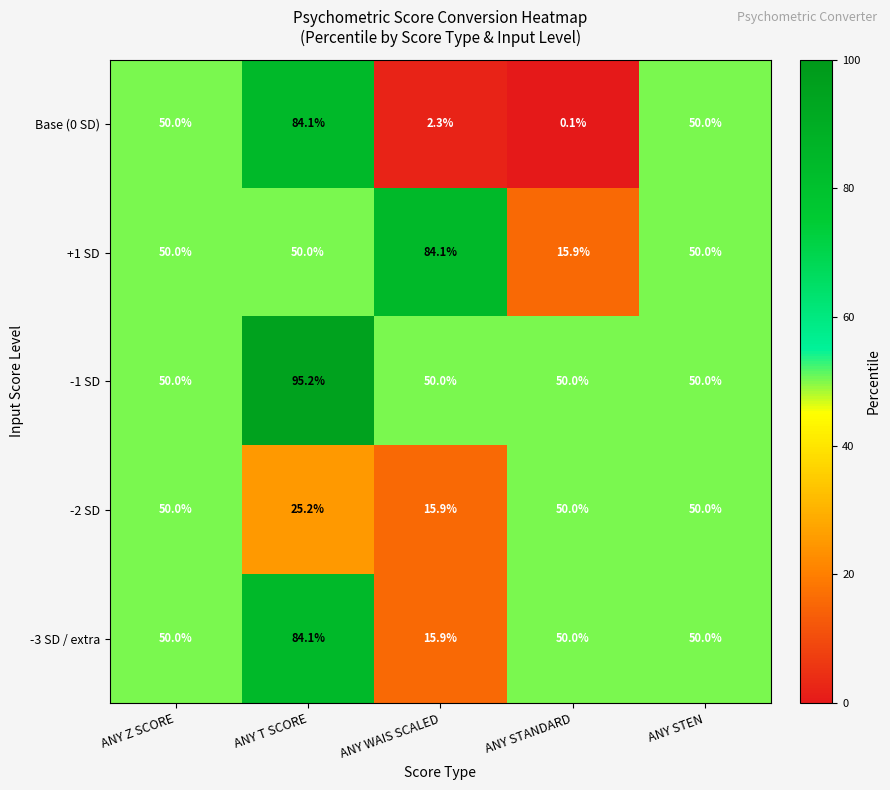

Reading left to right, extract all data points from this chart.

Base (0 SD): 50.0	84.1	2.3	0.1	50.0
+1 SD: 50.0	50.0	84.1	15.9	50.0
-1 SD: 50.0	95.2	50.0	50.0	50.0
-2 SD: 50.0	25.2	15.9	50.0	50.0
-3 SD / extra: 50.0	84.1	15.9	50.0	50.0